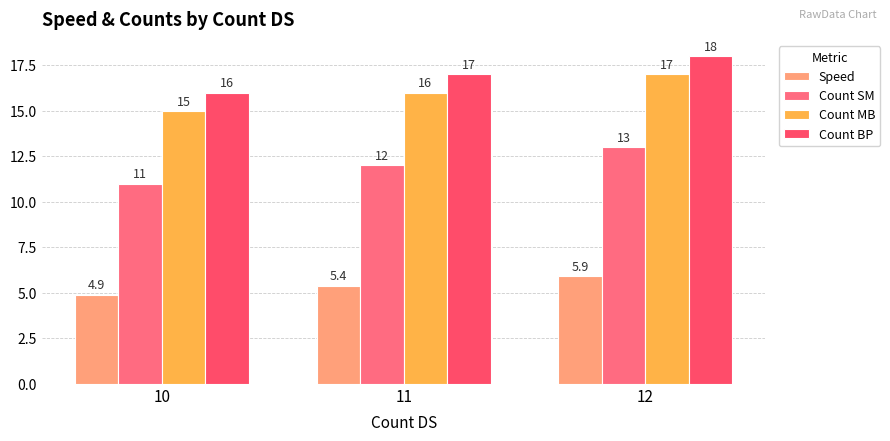

What is the value of the Count BP bar at the 1st from the left?

16.0